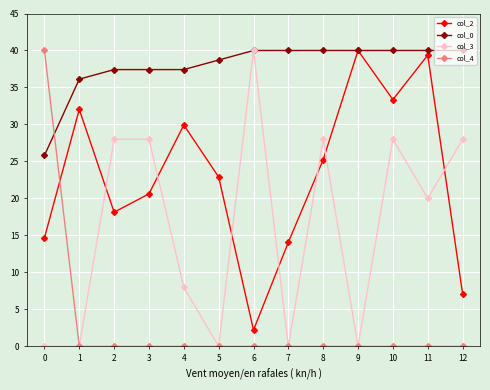

True or false: col_3 has a value of 6.5 at 10.

False